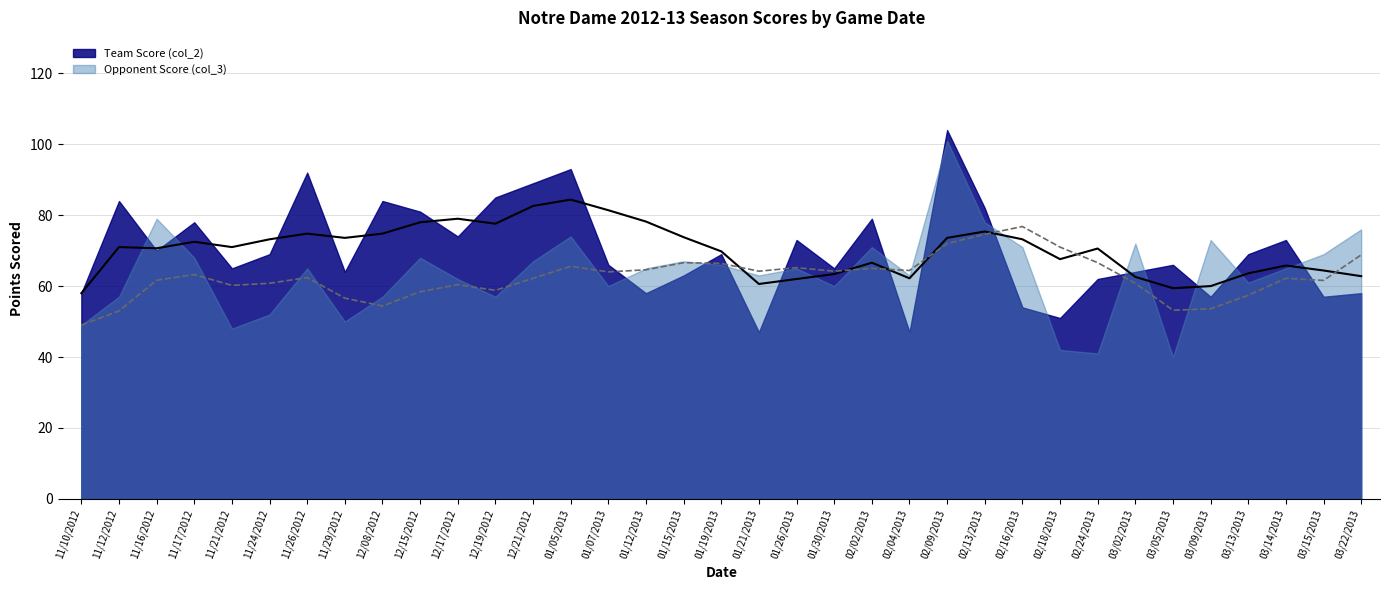

How many times do Team Score (col_2) and Opponent Score (col_3) cross each other?

15